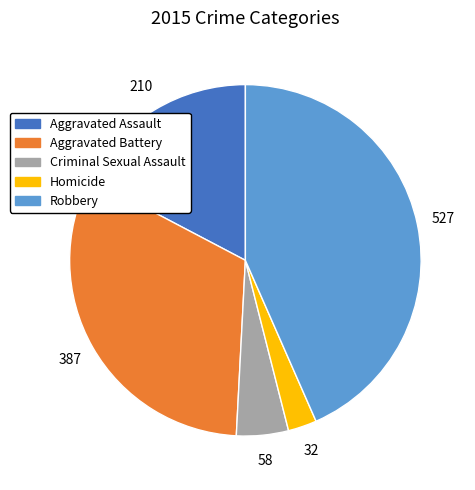

Combined, do Aggravated Assault and Robbery account for over 50%?

Yes